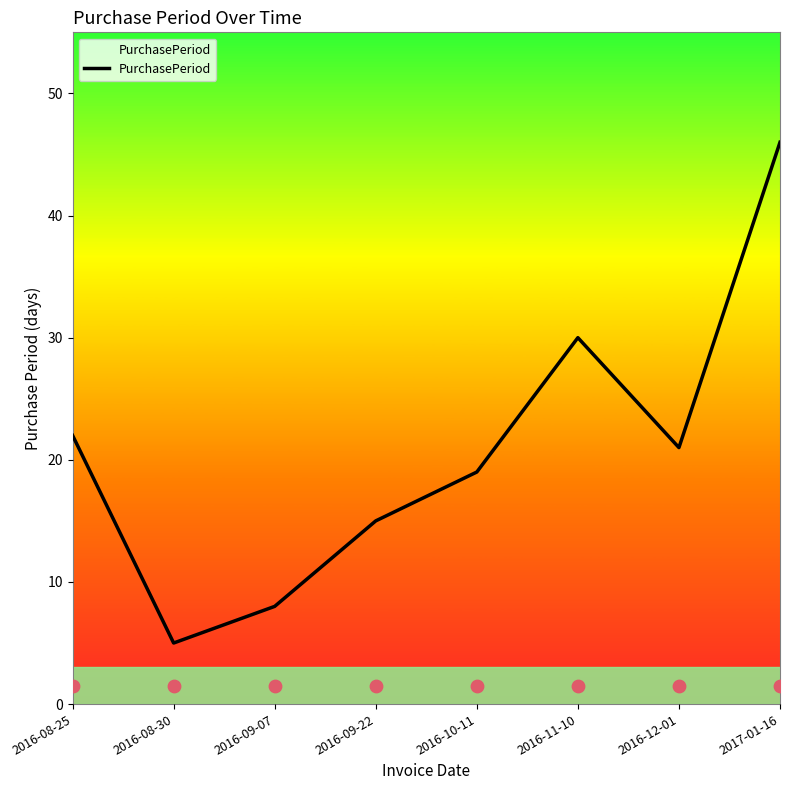

Which has a higher value, 2016-09-07 or 2016-08-30?

2016-09-07